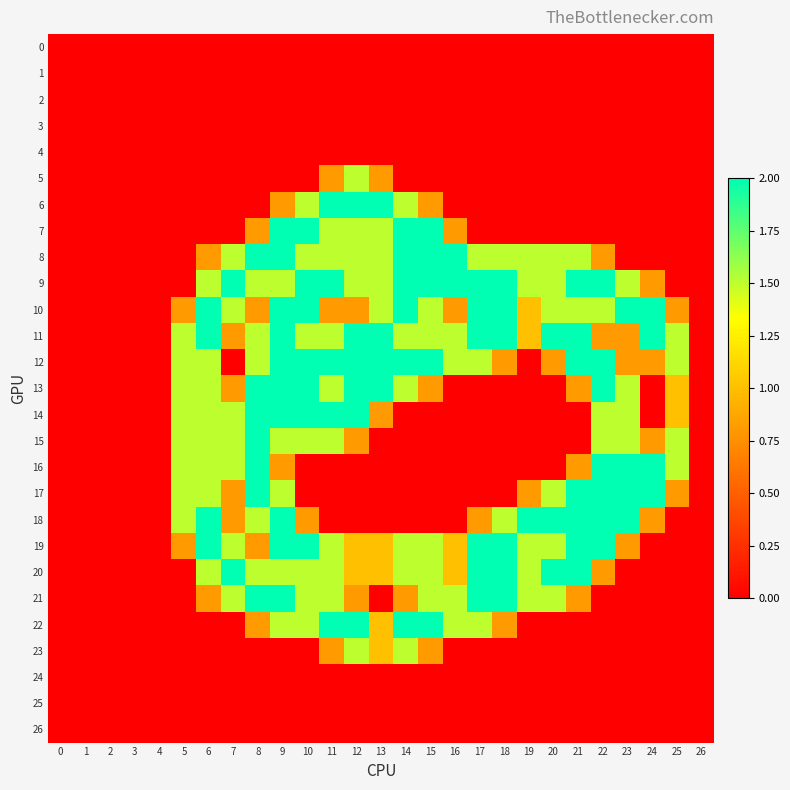

Rank the series at 25 from lowest to highest value.

0, 1, 2, 3, 4, 5, 6, 7, 8, 9, 18, 19, 20, 21, 22, 23, 24, 25, 26, 10, 17, 13, 14, 11, 12, 15, 16